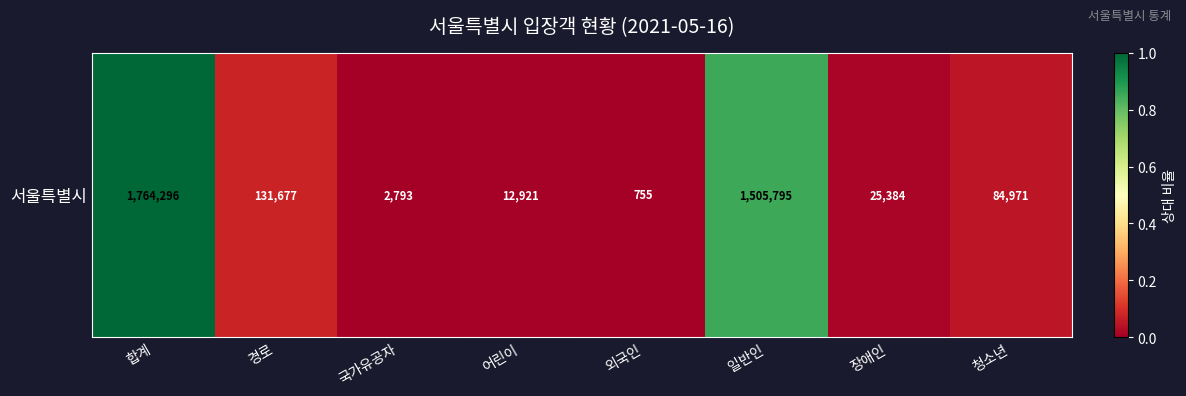

What is the difference between the maximum and minimum values?

1.0